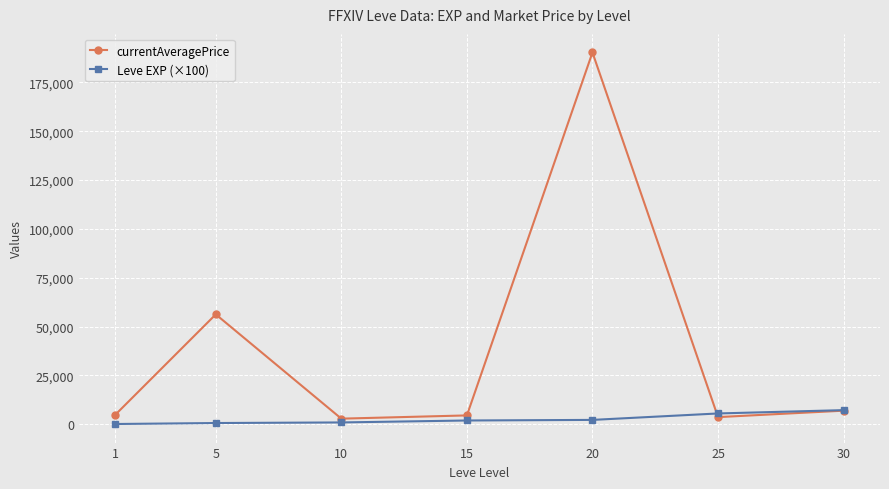

Where is currentAveragePrice nearest to the value 96582?

5